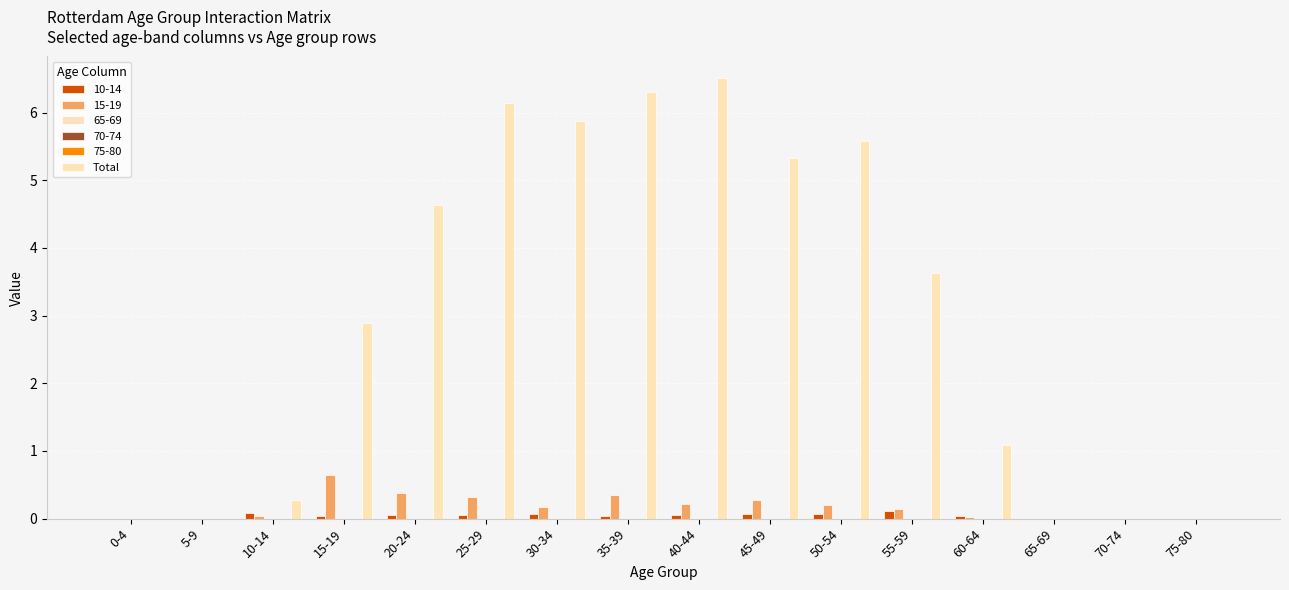

How many groups of bars are there?

16